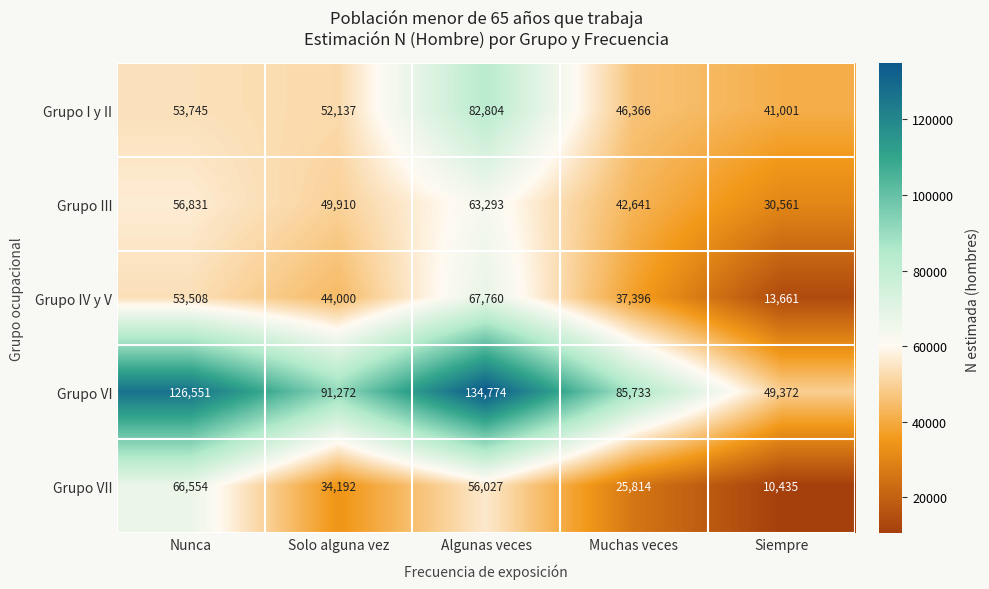

How many Grupo III values are between 42641 and 56831?

3